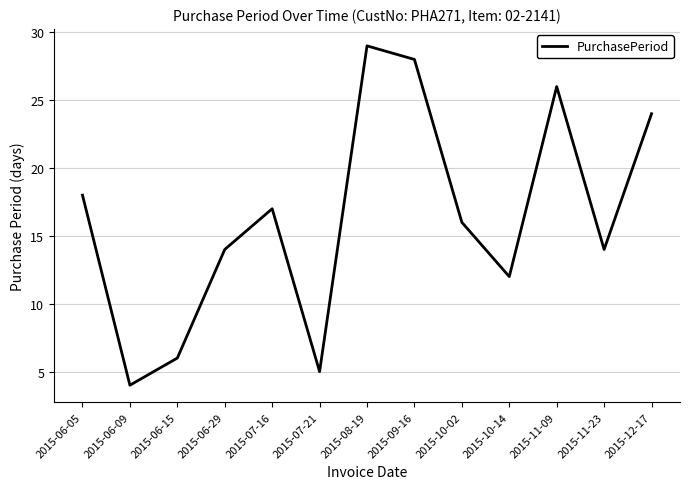

The value at 2015-09-16 is 28. True or false?

True